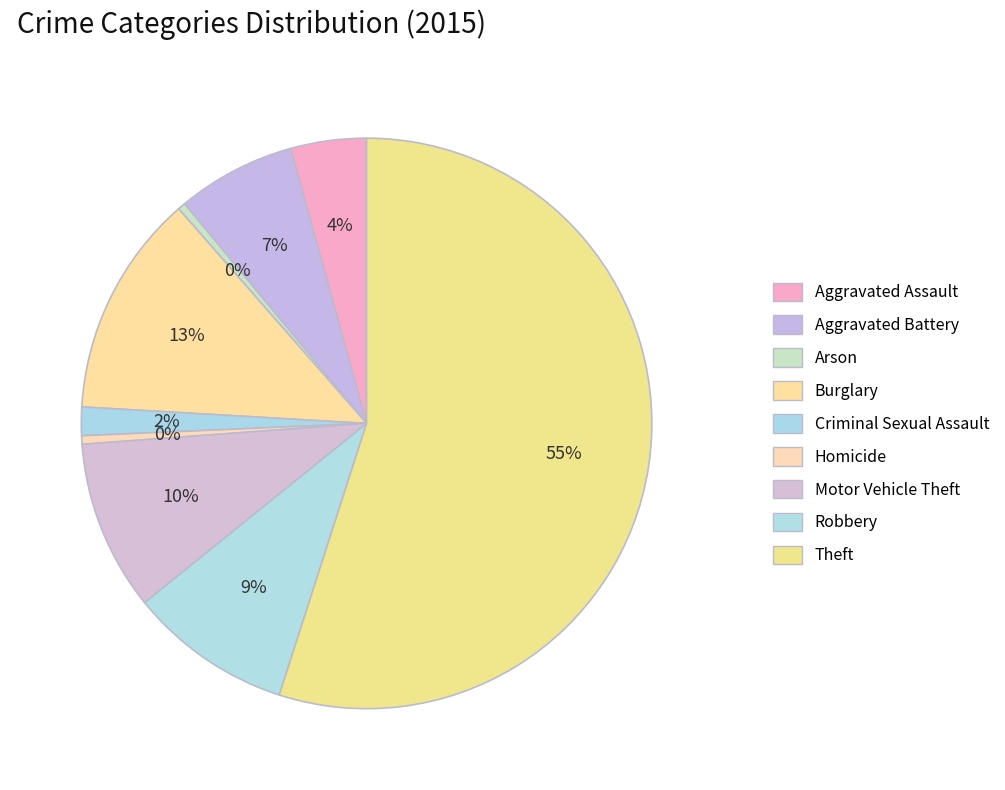

How many slices are in this pie chart?

9